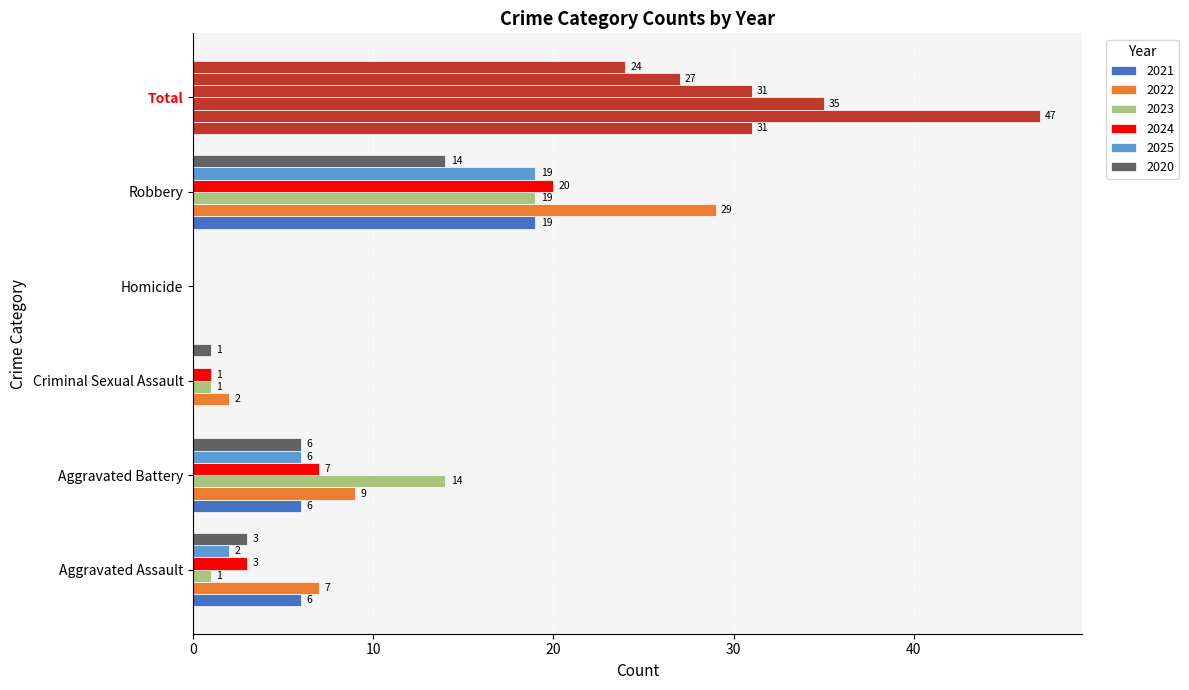

What is the sum of the 2025 values at Robbery and Homicide?

19